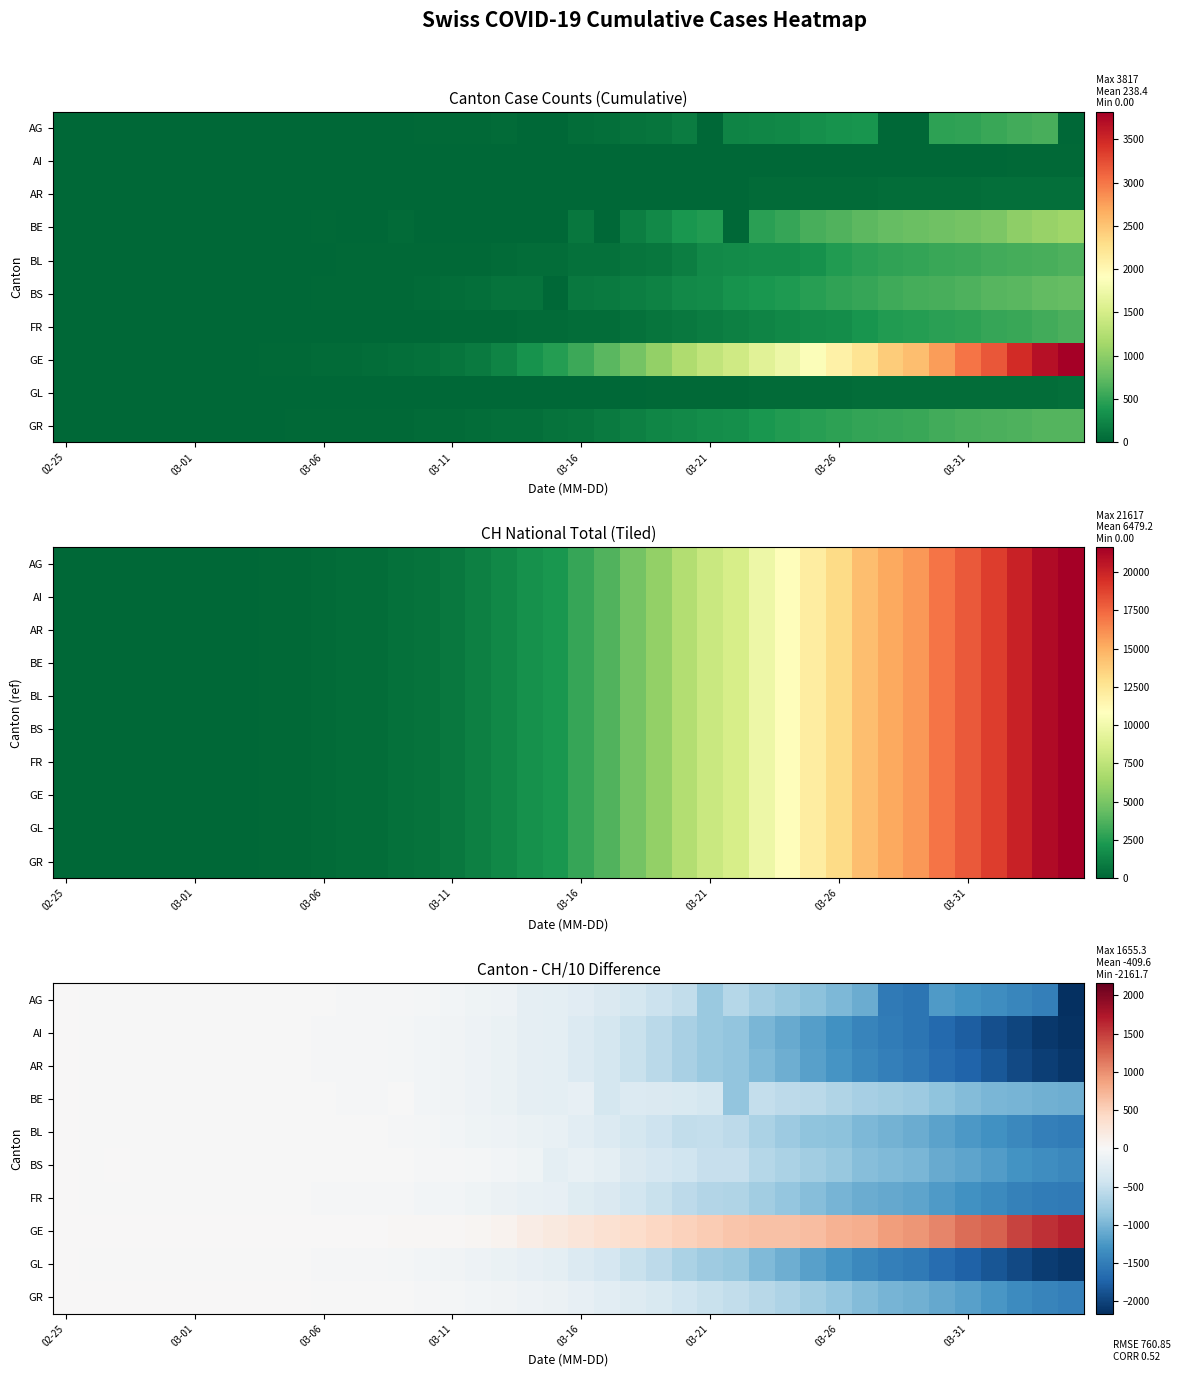

Which series has the largest total across all categories?

GE